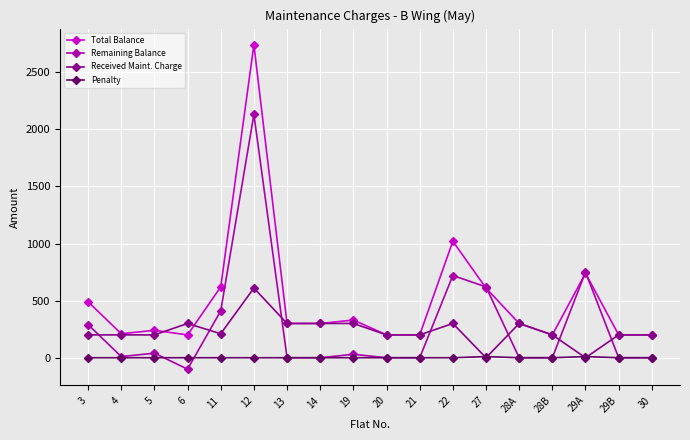

True or false: Total Balance and Penalty cross at least once.

False